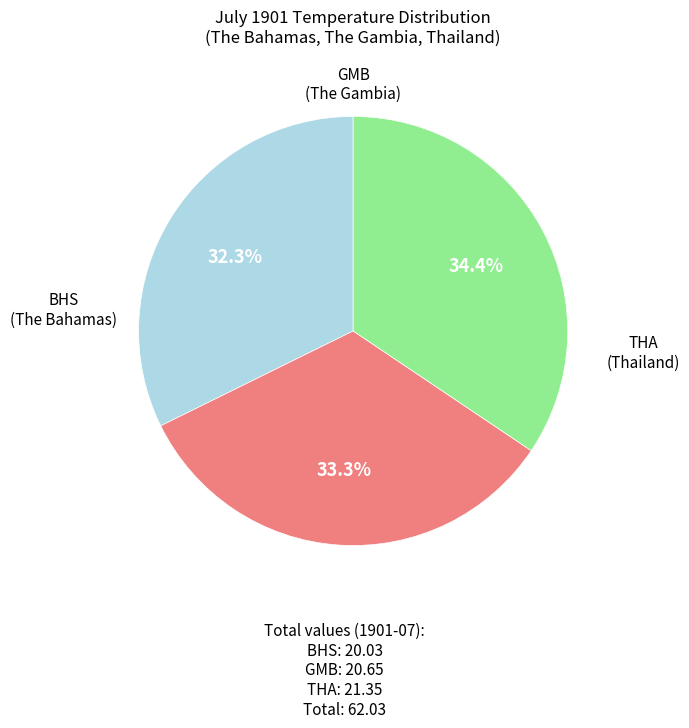

What is the ratio of the value at GMB to the value at THA?

1.0